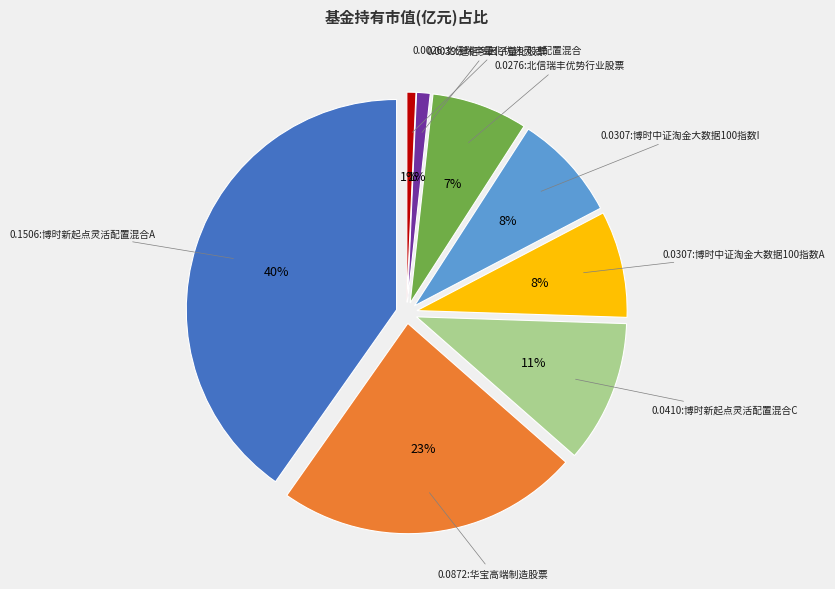

Which has a higher value, 华宝高端制造股票 or 博时中证淘金大数据100指数I?

华宝高端制造股票